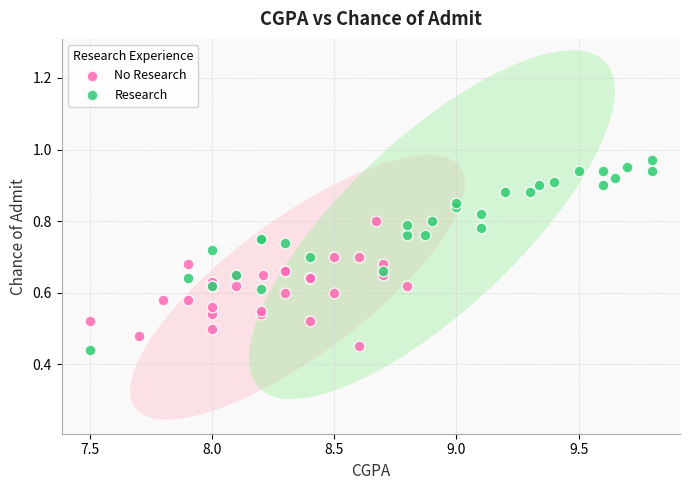

Which series has the widest spread of Y values?

Research